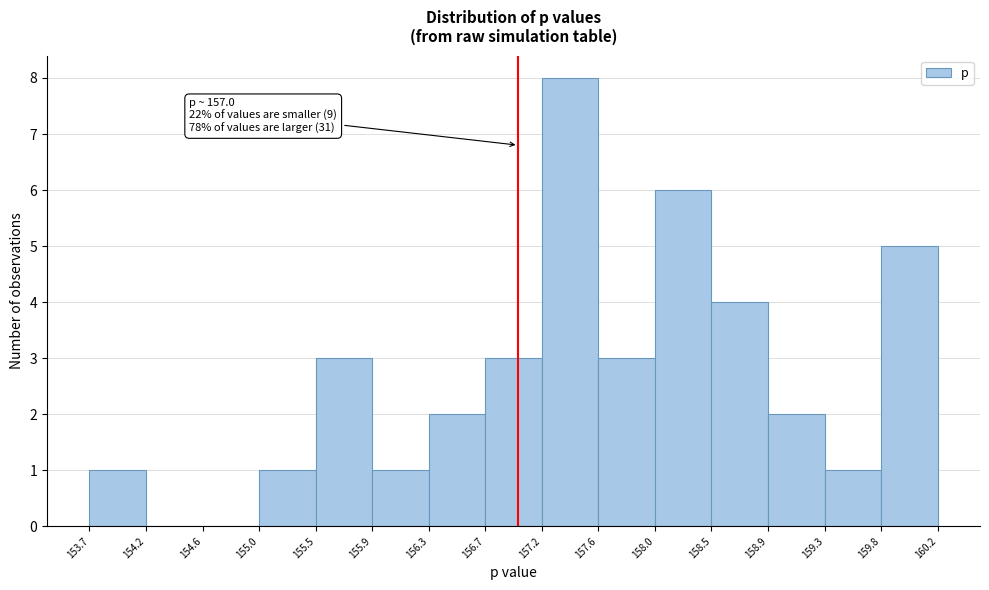

Which range on the x-axis has the tallest bar?

157.2 to 157.6